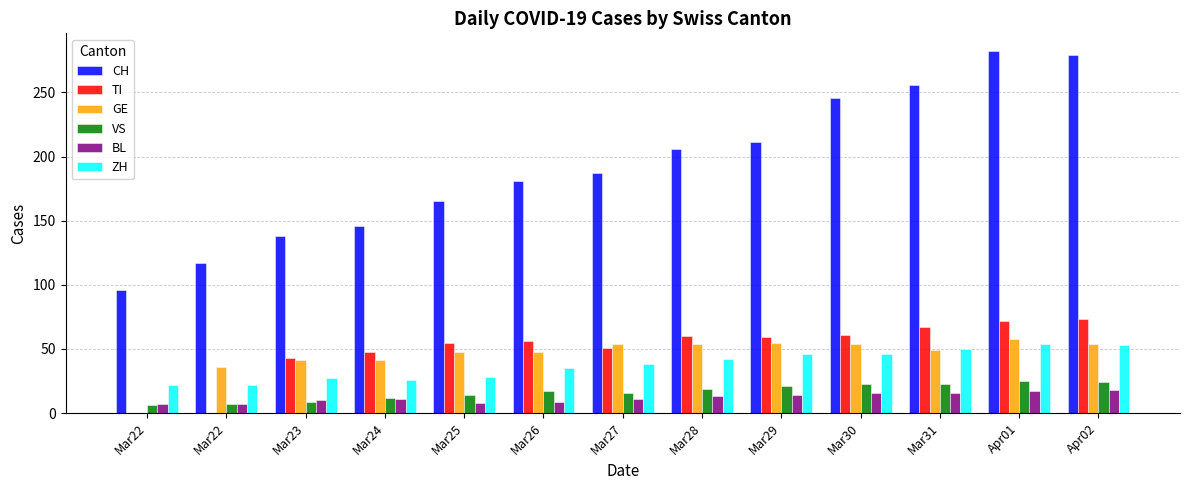

Which has a higher value, Mar23 or Mar24?

Mar24